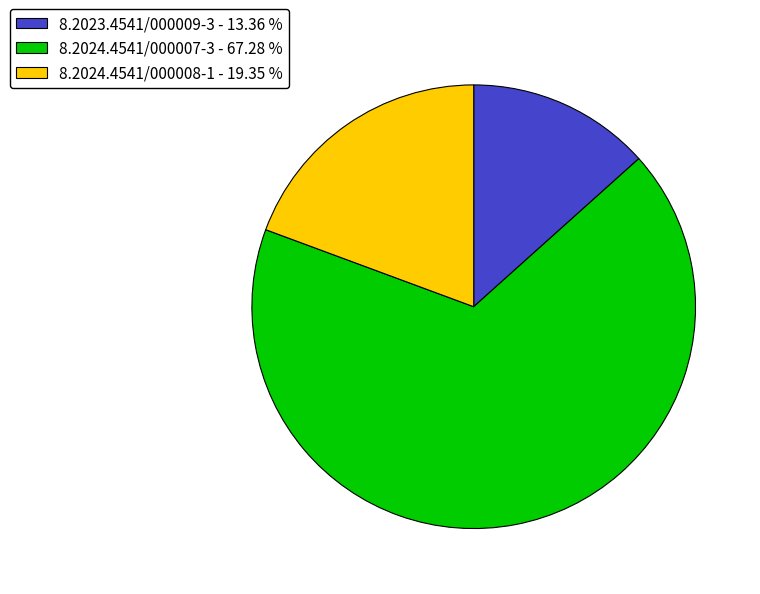

True or false: 8.2024.4541/000007-3 accounts for 67% of the total.

True